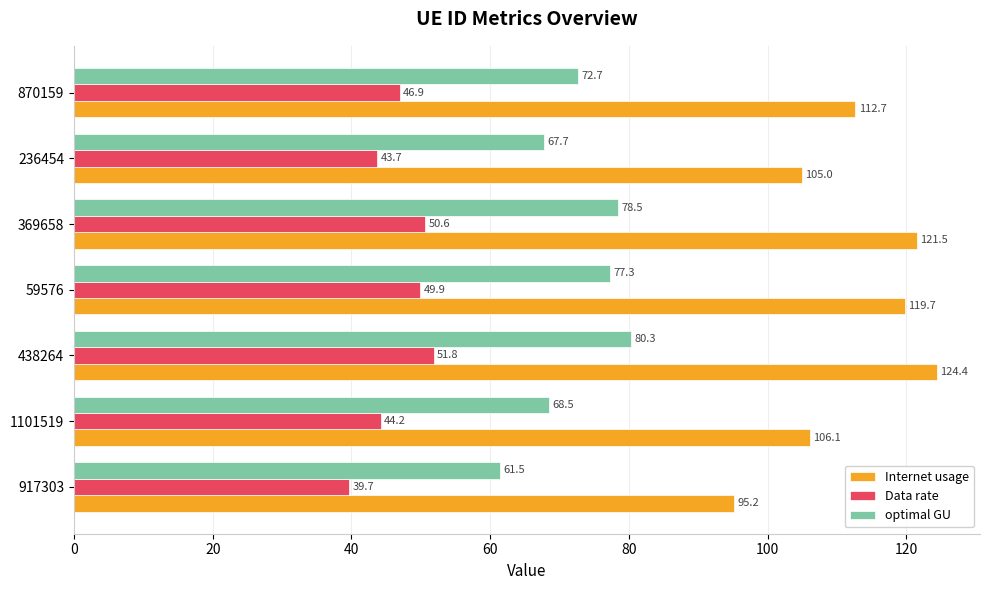

What is the difference between the Internet usage values at 369658 and 438264?

2.9